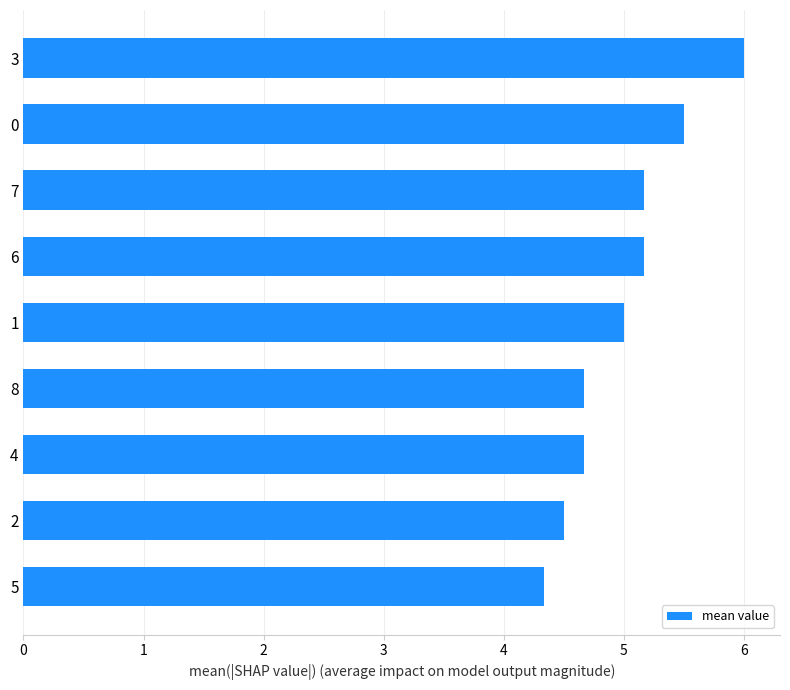

The value at 7 is 2.6. True or false?

False